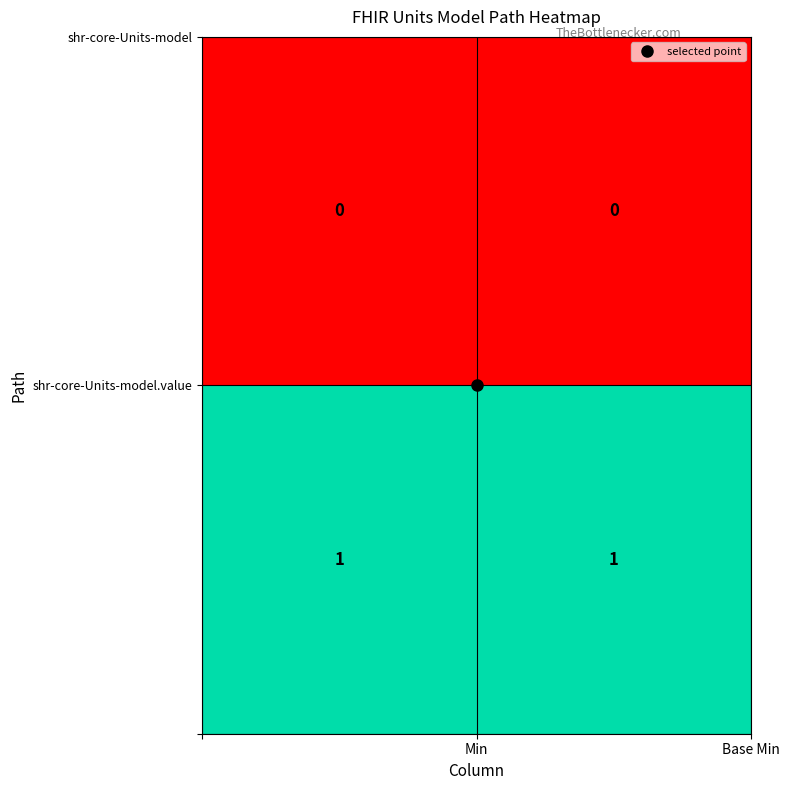

The value of shr-core-Units-model at 0 is 0. True or false?

True